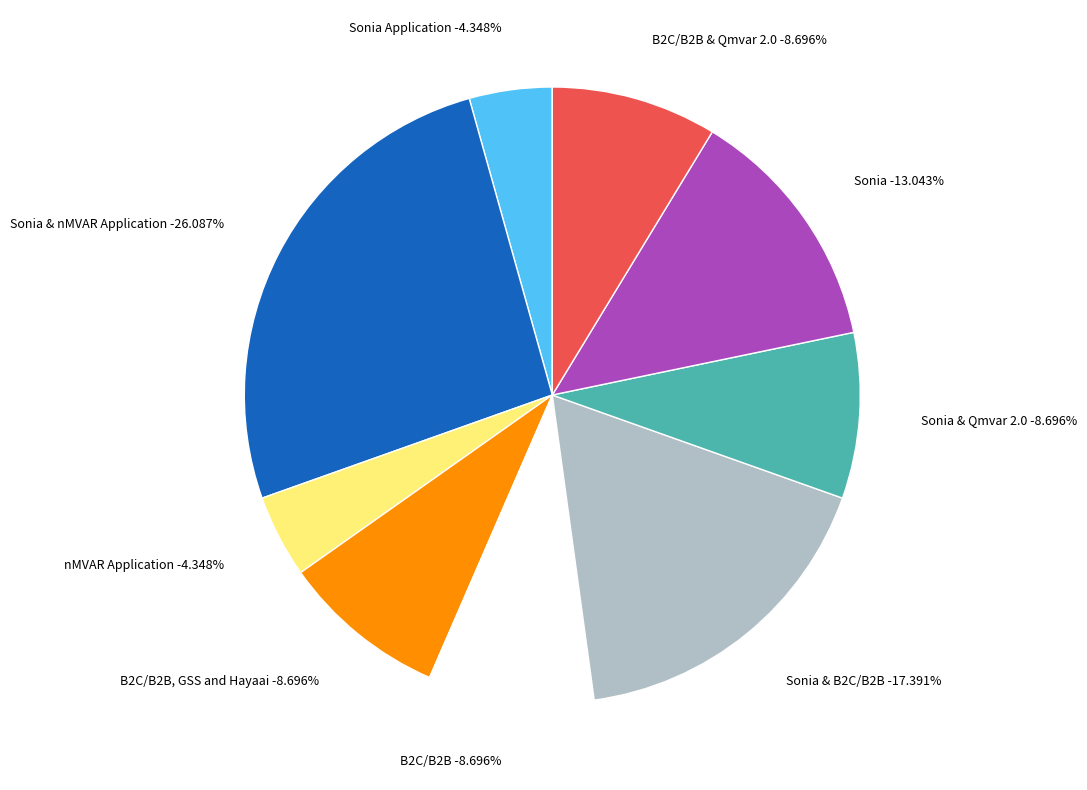

Does any single category account for the majority?

No